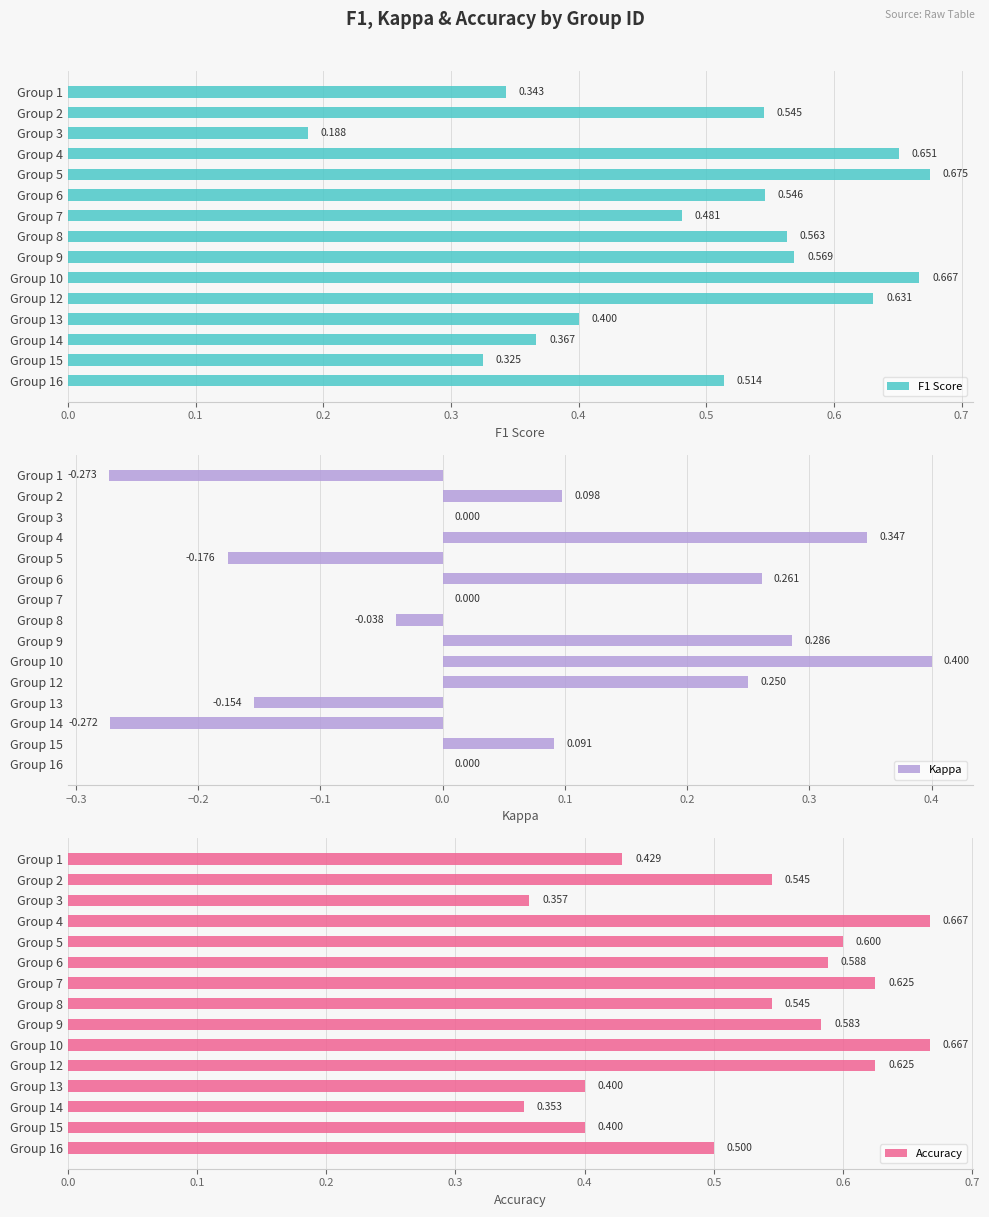

What are all the series names shown in the legend?

F1 Score, Kappa, Accuracy